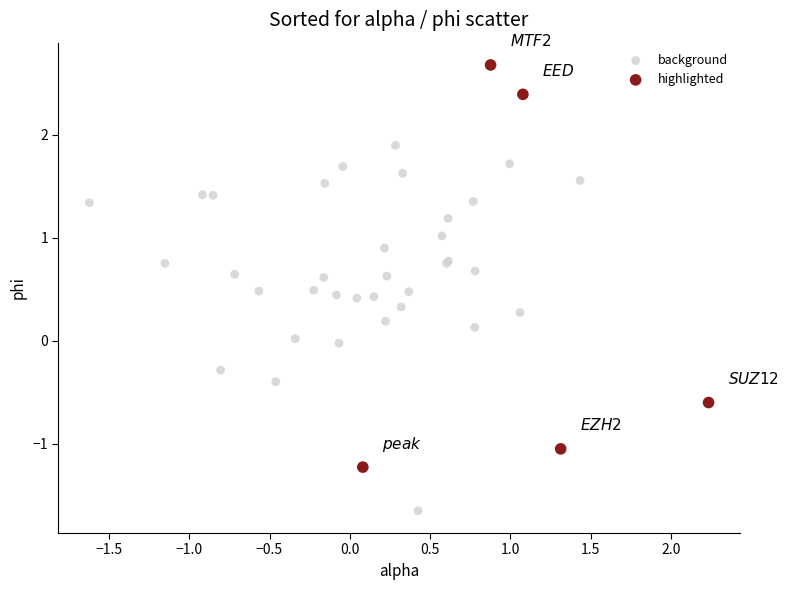

Which series has the widest spread of Y values?

highlighted